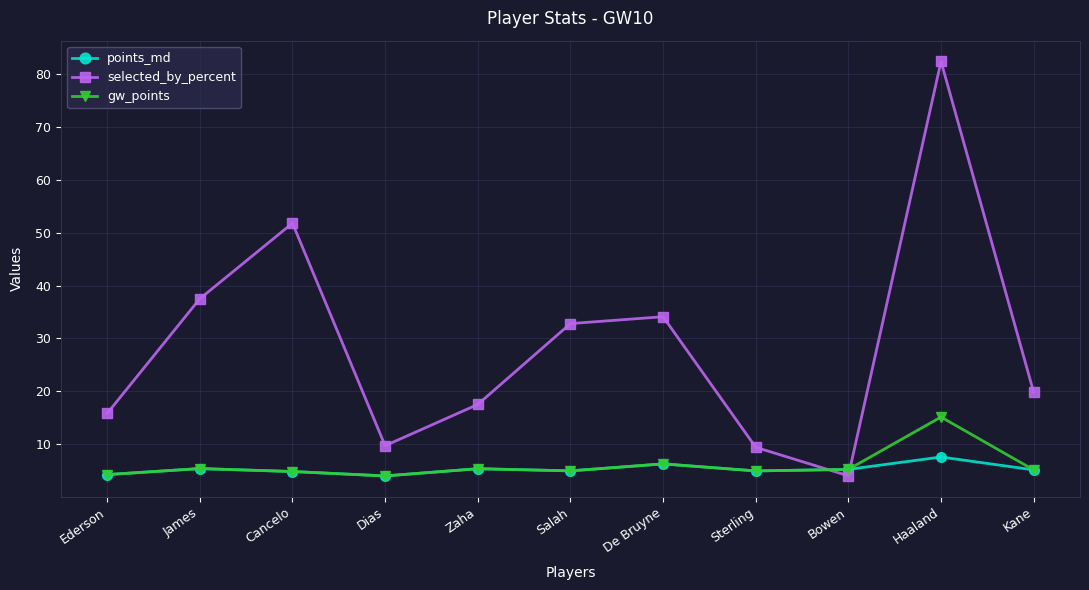

Which series changed the most between Ederson and Zaha?

selected_by_percent